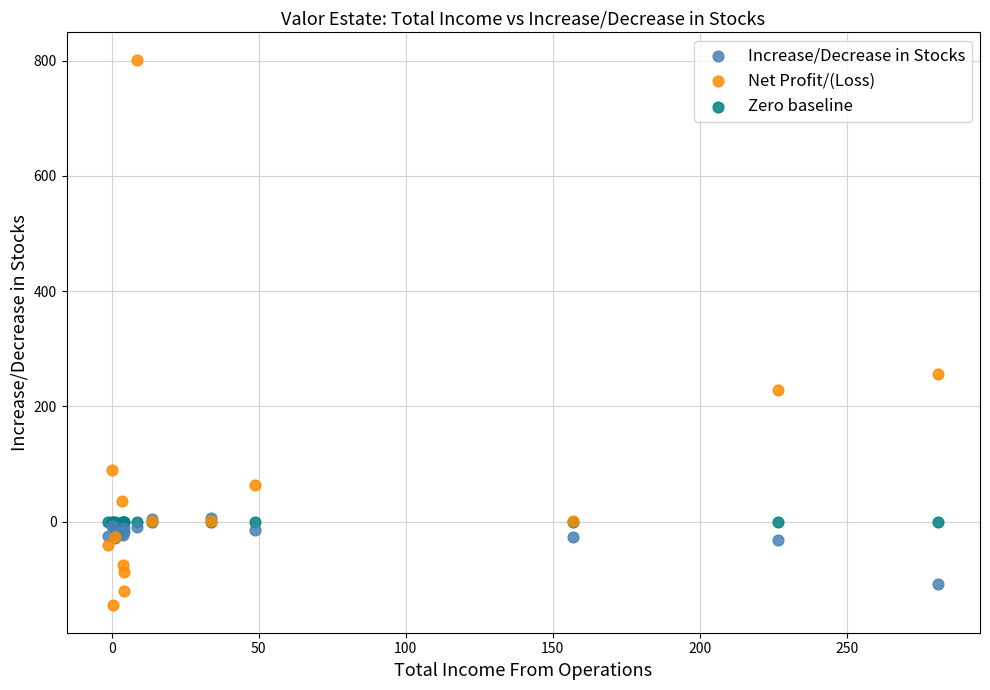

What are all the series names shown in the legend?

Increase/Decrease in Stocks, Net Profit/(Loss), Zero baseline